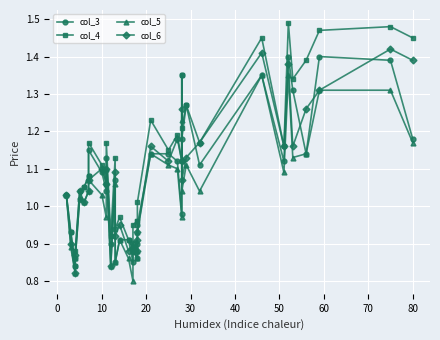

Reading left to right, extract all data points from this chart.

col_3: 1.0	0.9	0.8	0.9	1.0	1.1	1.1	1.1	1.1	1.0	1.1	0.9	1.1	0.8	0.9	0.9	0.8	0.9	0.9	0.9	0.9	1.1	1.1	1.1	1.0	1.4	1.2	1.3	1.1	1.4	1.1	1.4	1.3	1.1	1.4	1.4	1.2
col_4: 1.0	0.9	0.8	0.9	1.0	1.1	1.1	1.2	1.1	1.1	1.2	0.9	1.1	0.9	1.0	0.9	0.9	0.9	1.0	1.0	1.0	1.2	1.1	1.2	1.1	1.4	1.2	1.3	1.2	1.4	1.2	1.5	1.3	1.4	1.5	1.5	1.4
col_5: 1.0	0.9	0.8	0.9	1.0	1.0	1.0	1.1	1.0	1.0	1.1	0.8	1.1	0.8	0.9	0.9	0.8	0.9	0.9	0.9	0.9	1.1	1.1	1.1	1.0	1.2	1.0	1.1	1.0	1.4	1.1	1.4	1.1	1.1	1.3	1.3	1.2
col_6: 1.0	0.9	0.8	0.9	1.0	1.0	1.0	1.1	1.1	1.1	1.1	0.8	1.1	0.9	0.9	0.9	0.9	0.9	0.9	0.9	0.9	1.2	1.1	1.2	1.1	1.3	1.1	1.1	1.2	1.4	1.2	1.4	1.2	1.3	1.3	1.4	1.4